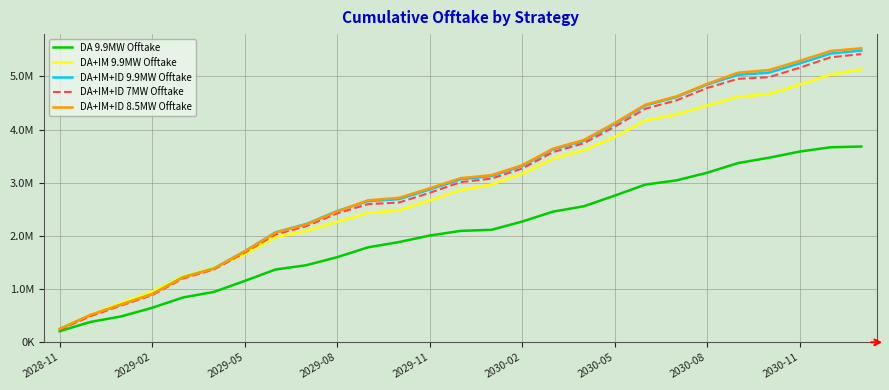

Does the chart display data point markers on the line(s)?

No